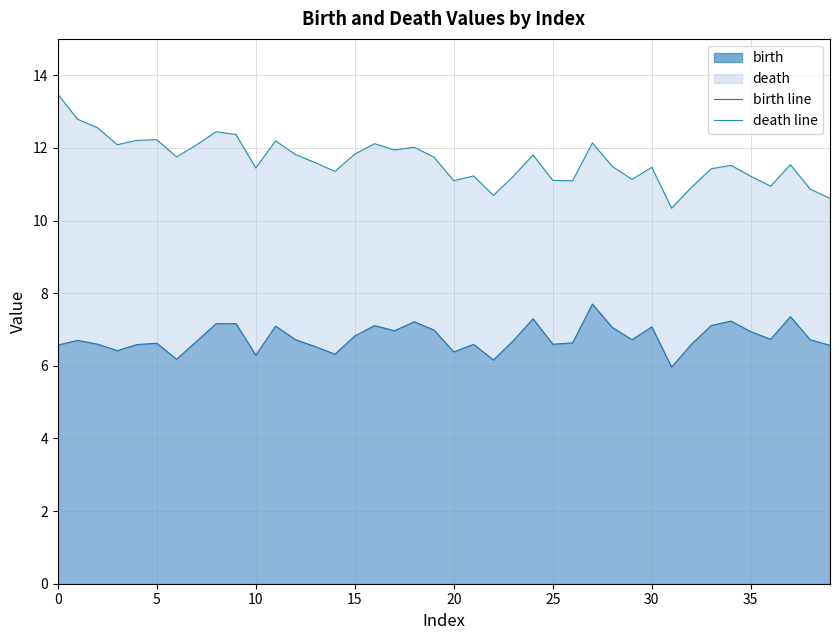

Reading right to left, list all the values displayed in this chart.

birth line: 6.6	6.7	7.4	6.7	6.9	7.2	7.1	6.6	6.0	7.1	6.7	7.1	7.7	6.6	6.6	7.3	6.7	6.2	6.6	6.4	7.0	7.2	7.0	7.1	6.8	6.3	6.5	6.7	7.1	6.3	7.2	7.2	6.7	6.2	6.6	6.6	6.4	6.6	6.7	6.6
death line: 10.6	10.9	11.5	10.9	11.2	11.5	11.4	10.9	10.3	11.5	11.1	11.5	12.1	11.1	11.1	11.8	11.2	10.7	11.2	11.1	11.7	12.0	11.9	12.1	11.8	11.4	11.6	11.8	12.2	11.4	12.4	12.4	12.1	11.7	12.2	12.2	12.1	12.6	12.8	13.5